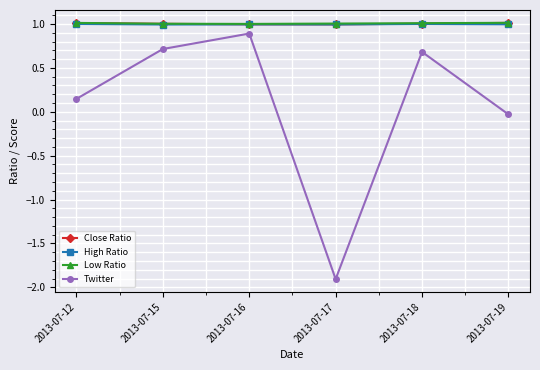

What is the total value across all series at 2013-07-15?

3.7